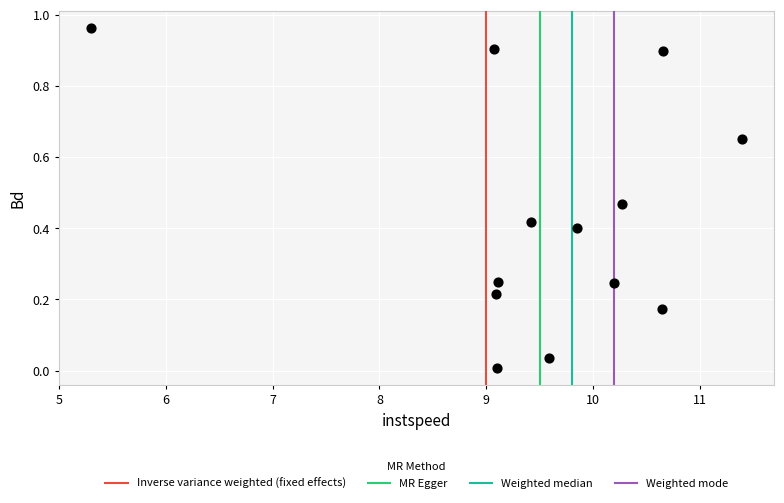

What is the range of X values (max minus min)?

6.1